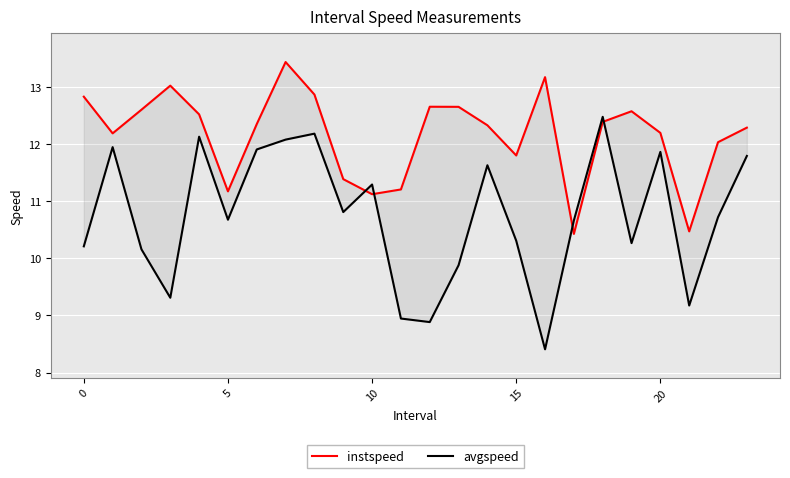

Rank the series by their average value, from highest to lowest.

instspeed, avgspeed